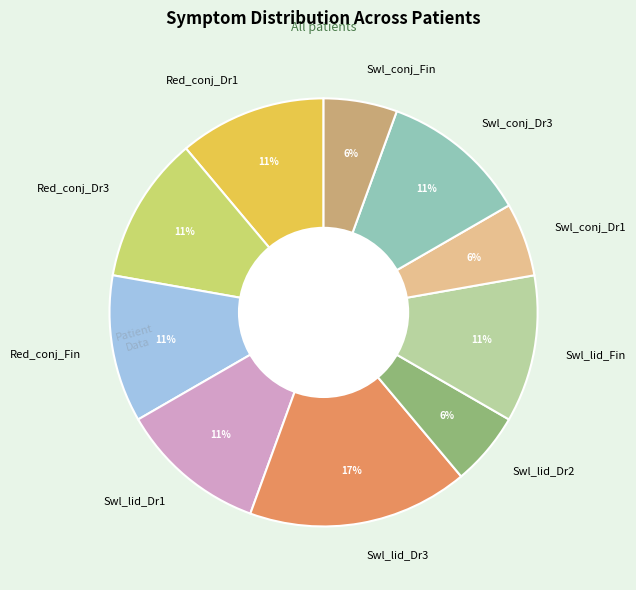

To the nearest percent, what is the difference between the largest and smallest slice percentages?

11%